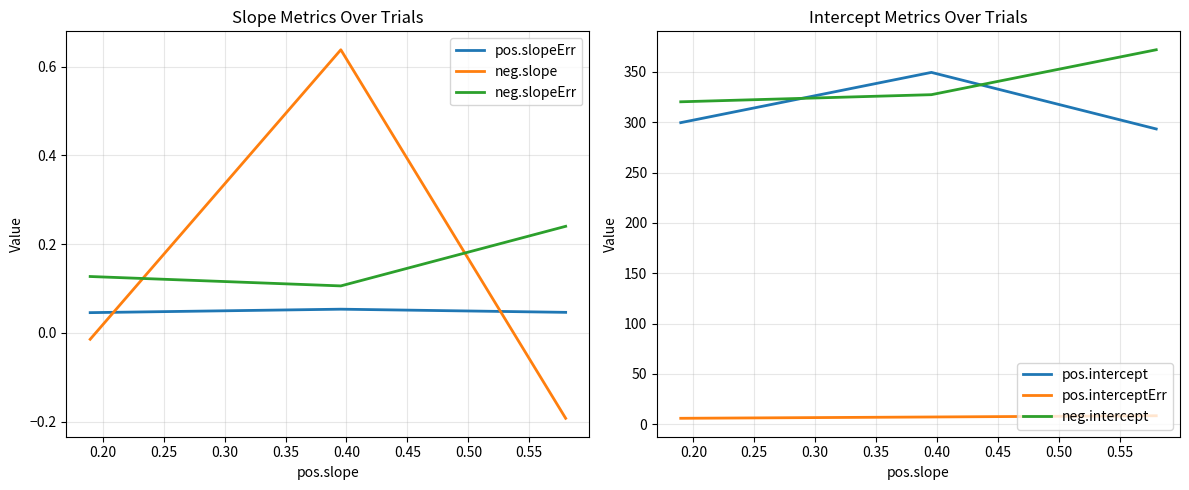

What is the value of the pos.intercept point at the 2nd from the left?

349.4